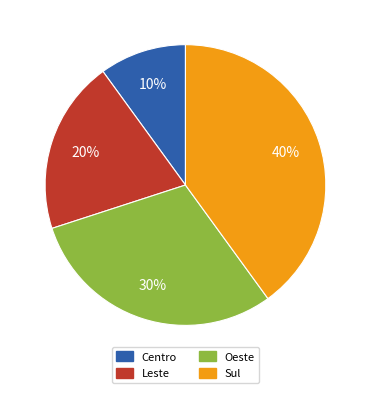

To the nearest percent, what is the average slice percentage?

25%